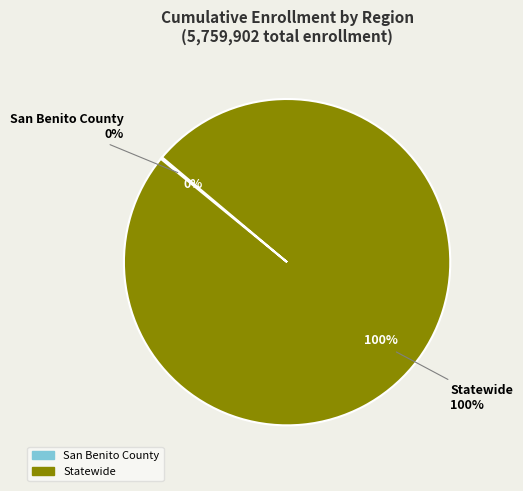

True or false: Statewide accounts for 90% of the total.

False